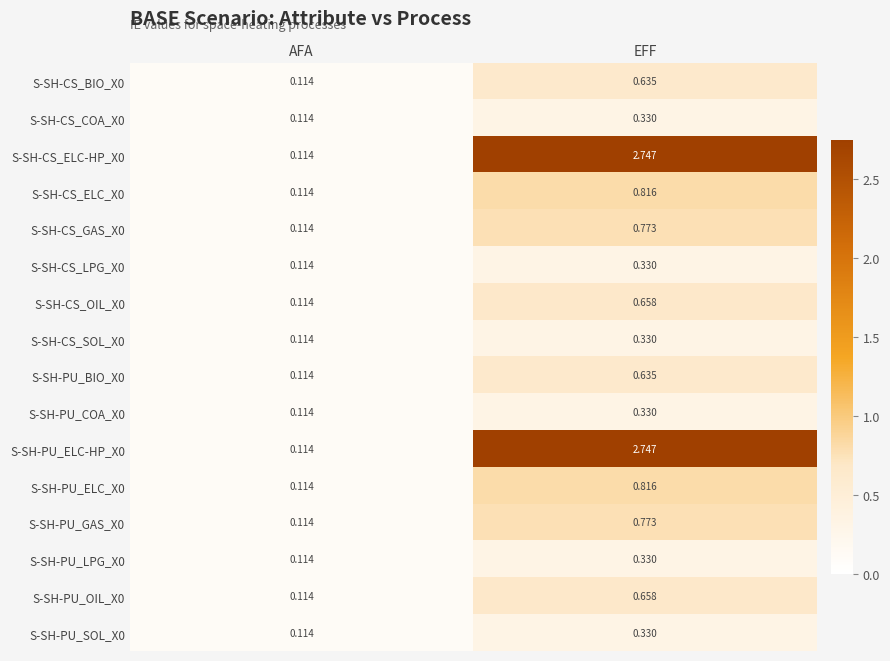

At which label is S-SH-CS_COA_X0 closest to 0?

AFA